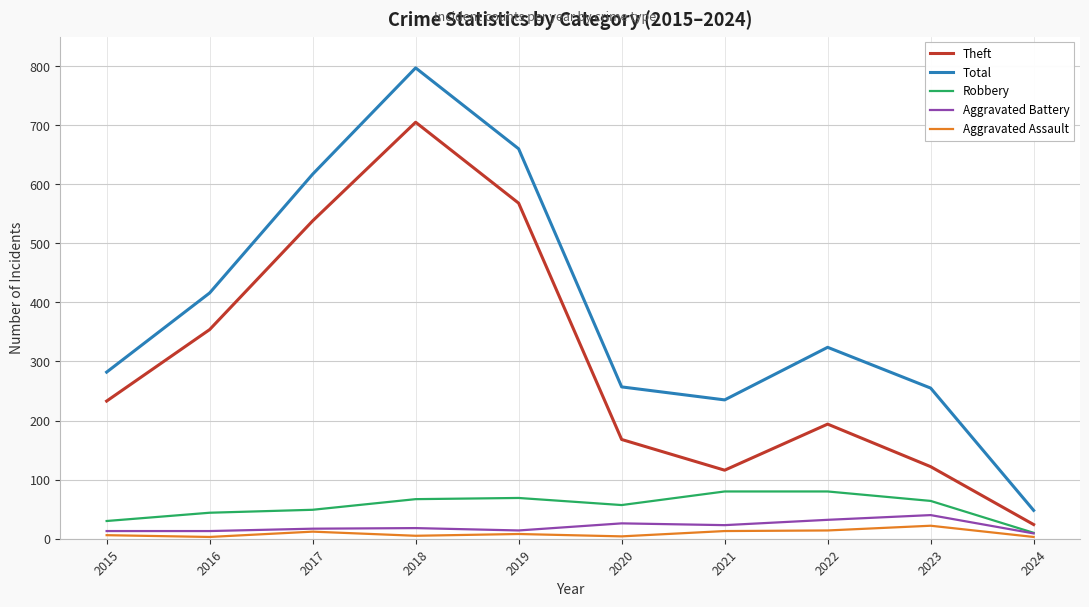

The Theft series shows 963 at 2019. True or false?

False